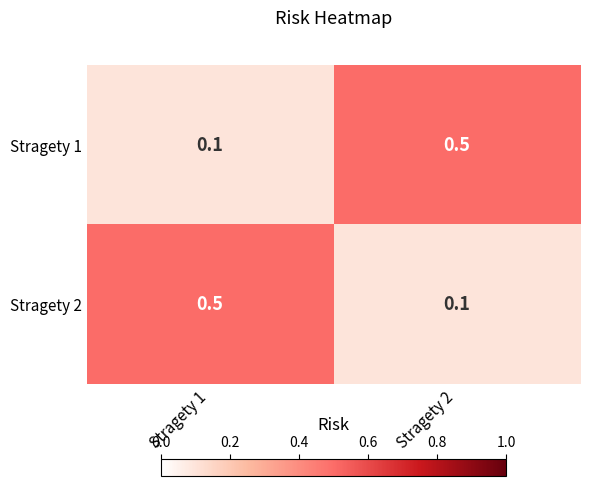

Reading left to right, list all the values displayed in this chart.

Stragety 1: 0.1	0.5
Stragety 2: 0.5	0.1